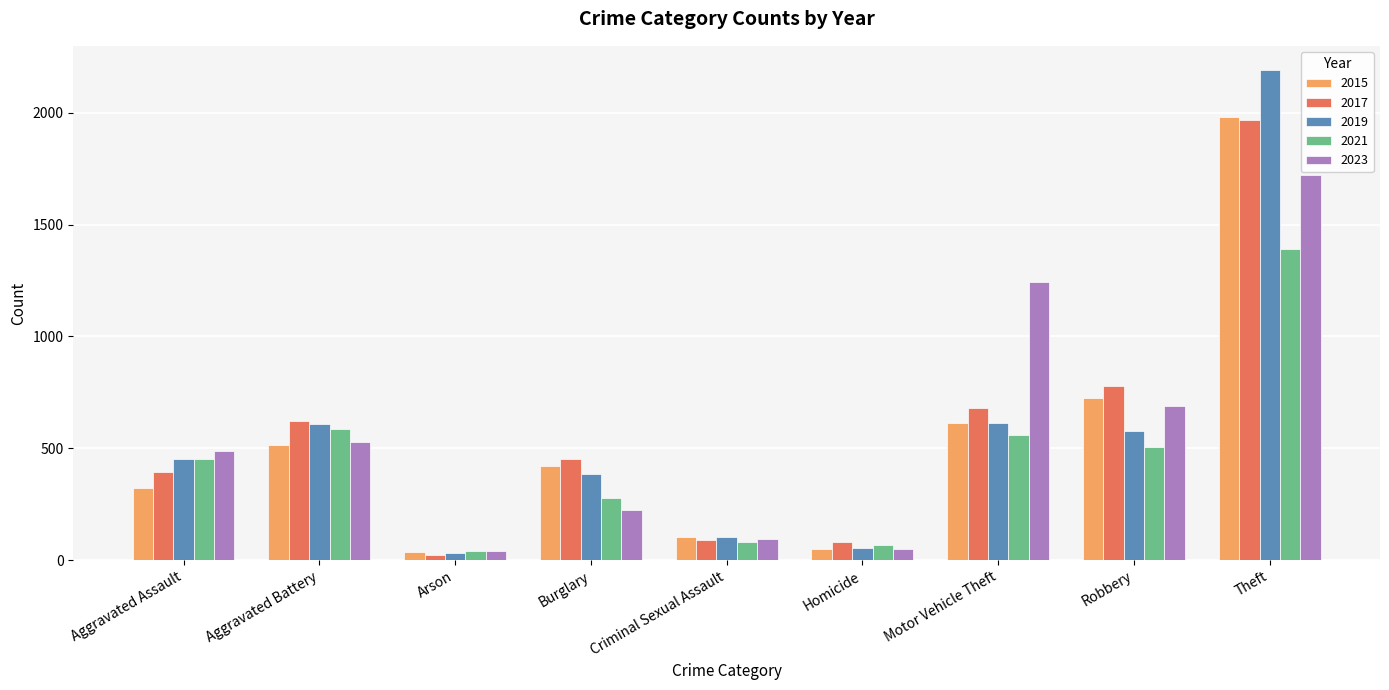

Between Aggravated Battery and Criminal Sexual Assault, which series saw the biggest shift?

2017